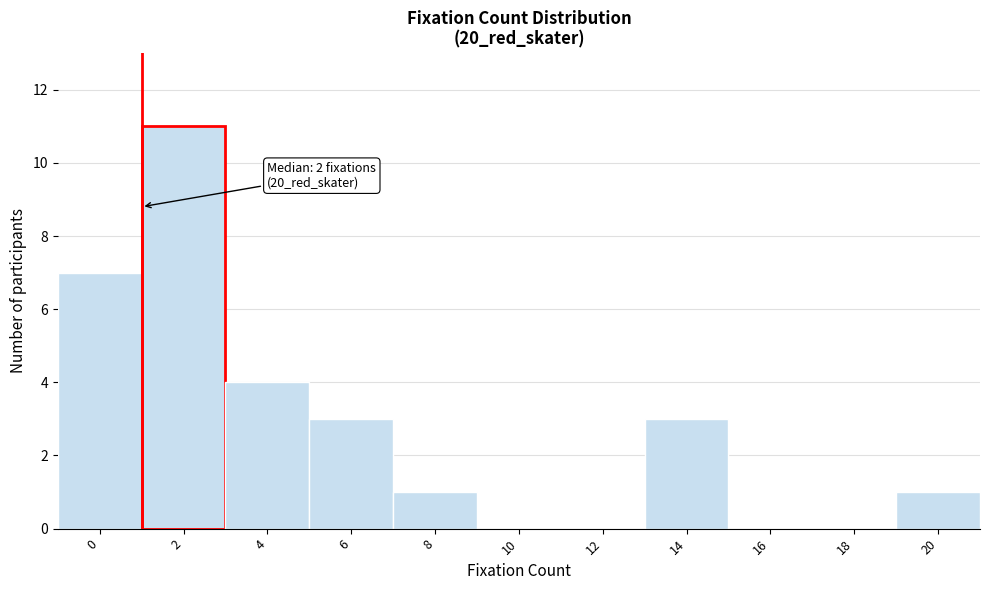

Reading left to right, transcribe all the data shown in this chart.

0=7	2=11	4=4	6=3	8=1	10=0	12=0	14=3	16=0	18=0	20=1